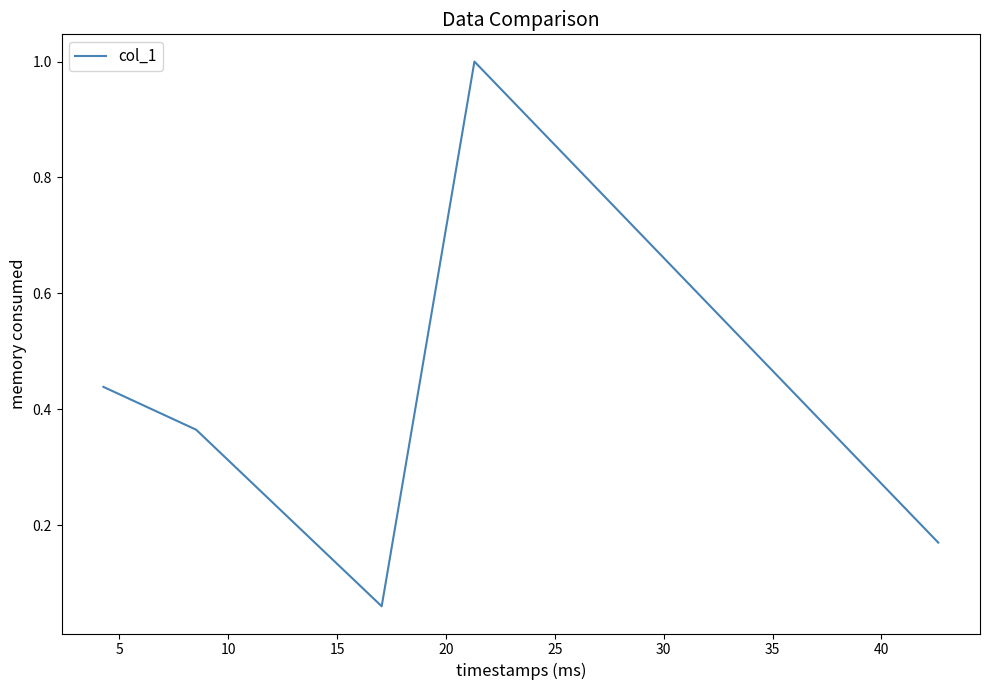

What is the maximum value shown in the chart?

1.0